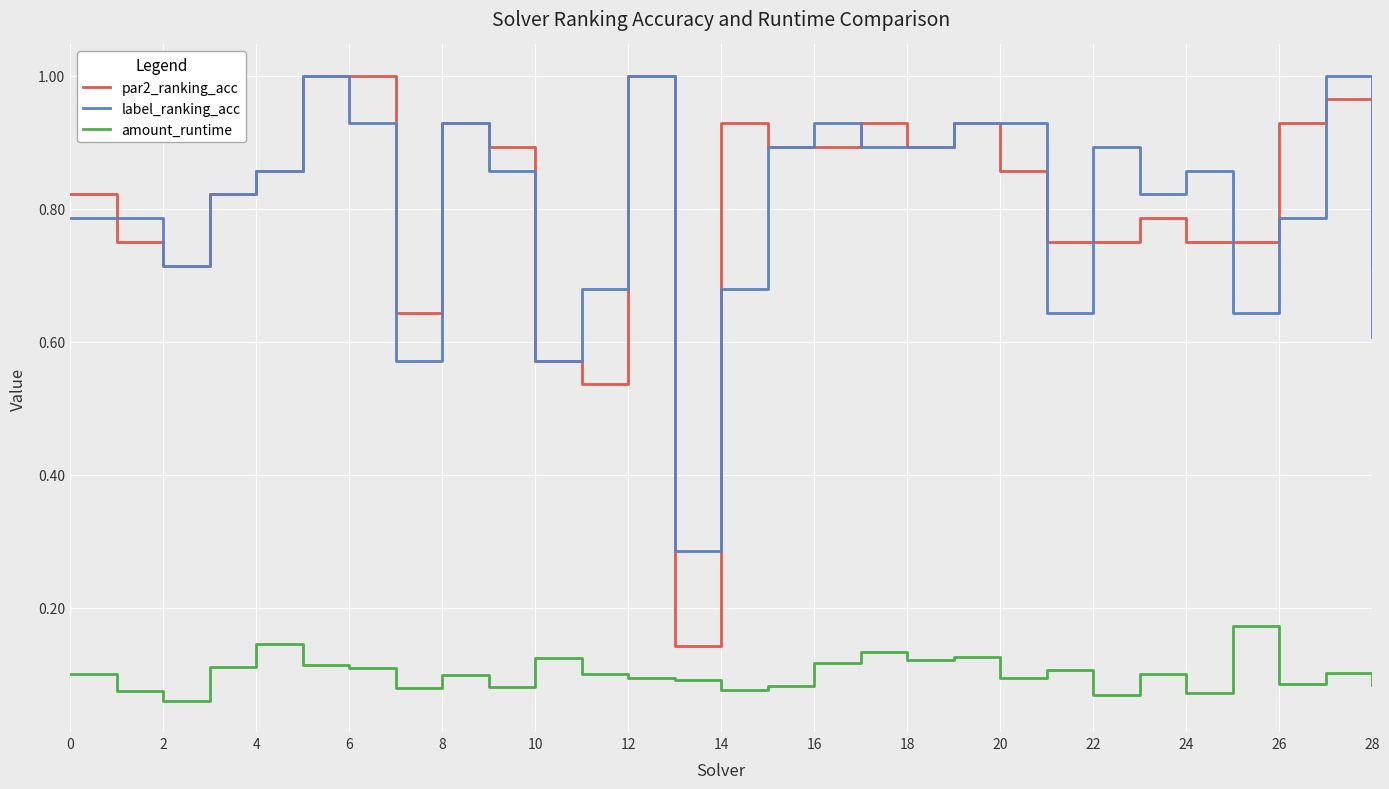

True or false: amount_runtime and par2_ranking_acc intersect in this chart.

False